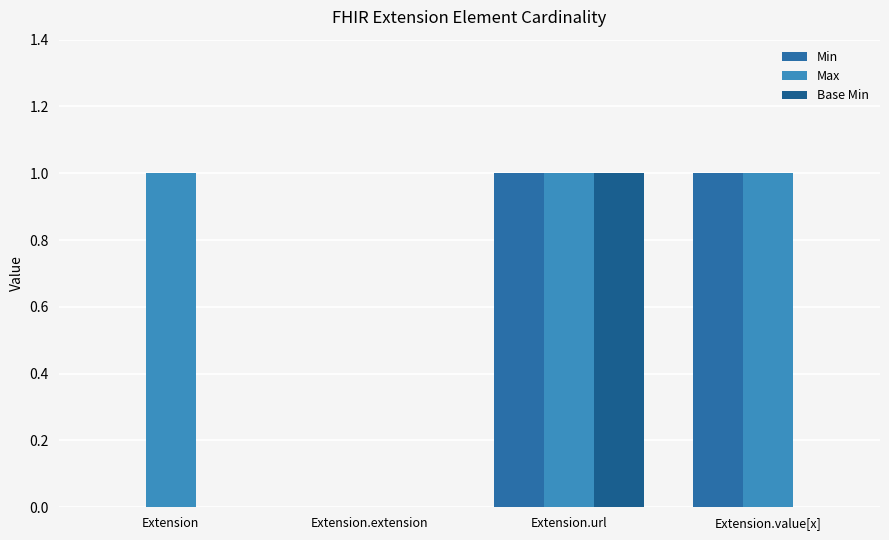

Which series has the largest total across all categories?

Max